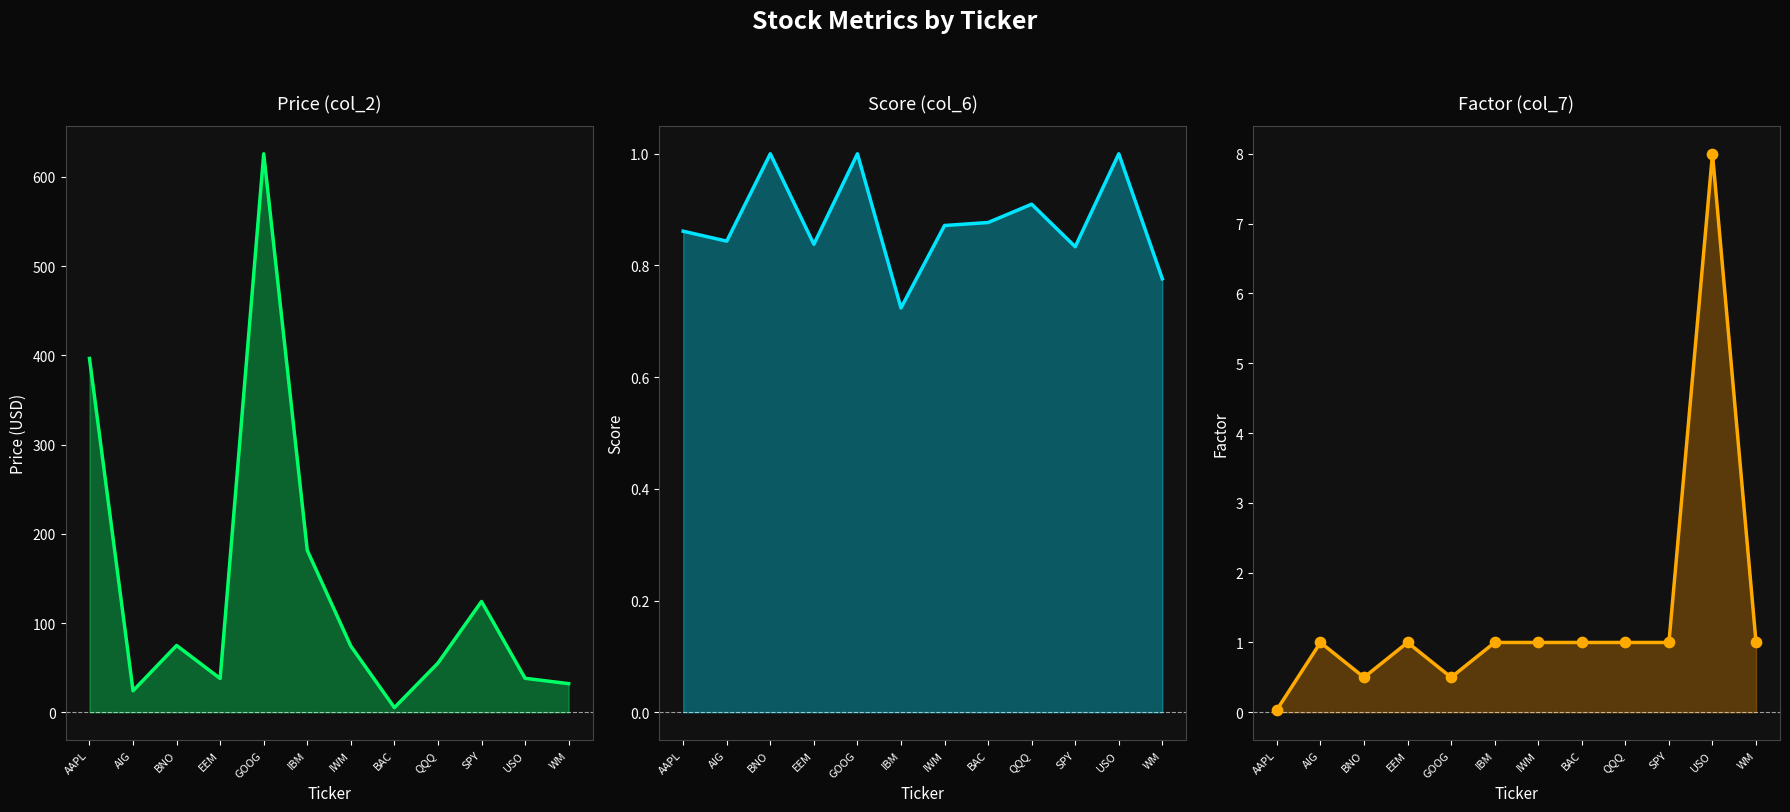

Which series has the widest spread of Y values?

col_2 (Price)